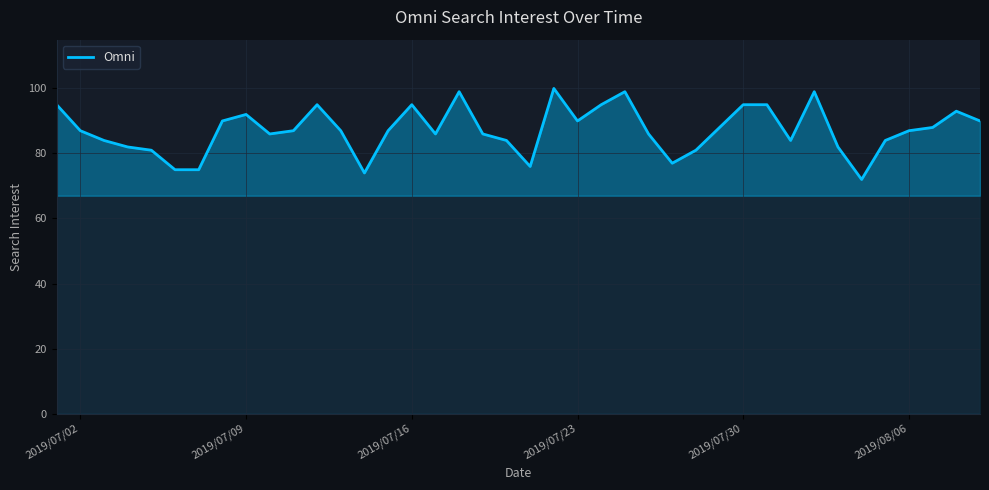

What is the sum of all values?

3488